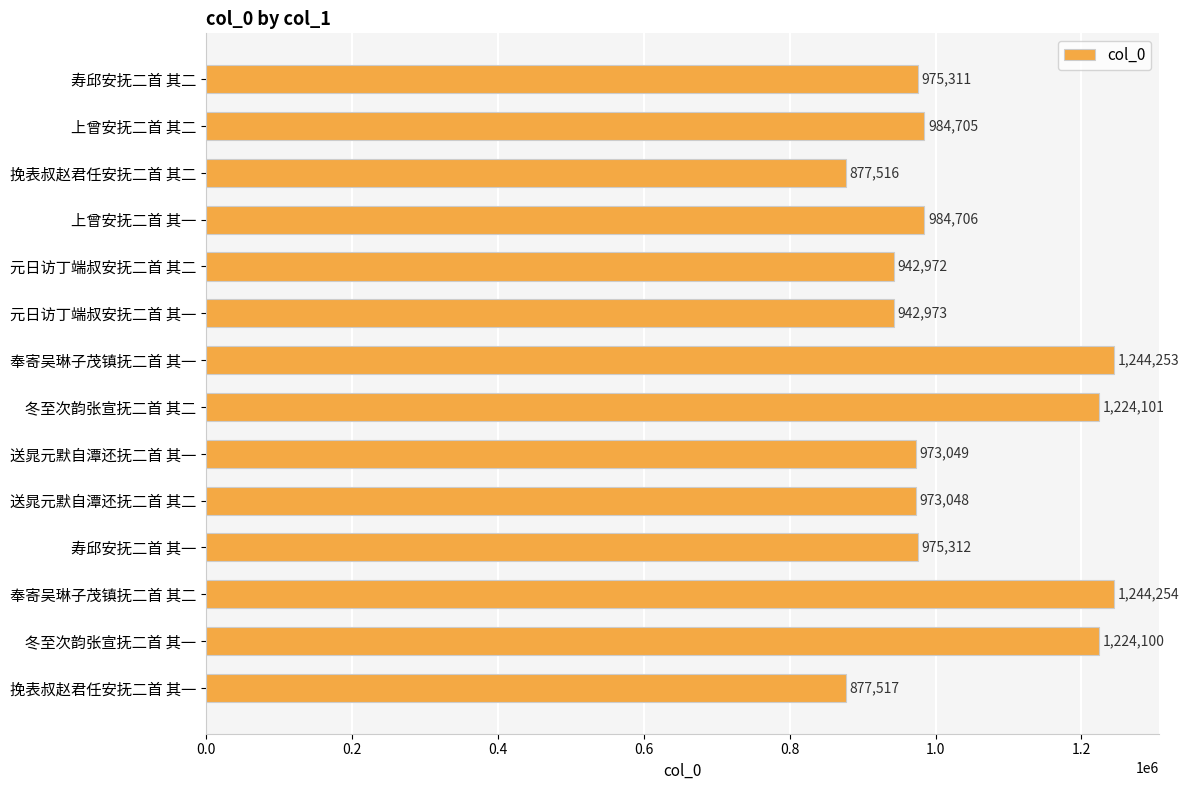

What is the ratio of the value at 挽表叔赵君任安抚二首 其一 to the value at 元日访丁端叔安抚二首 其二?

0.9